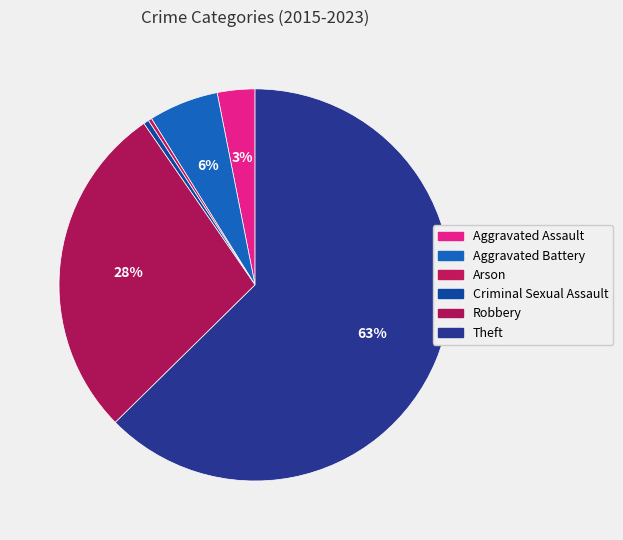

Is Aggravated Assault the majority of the pie?

No